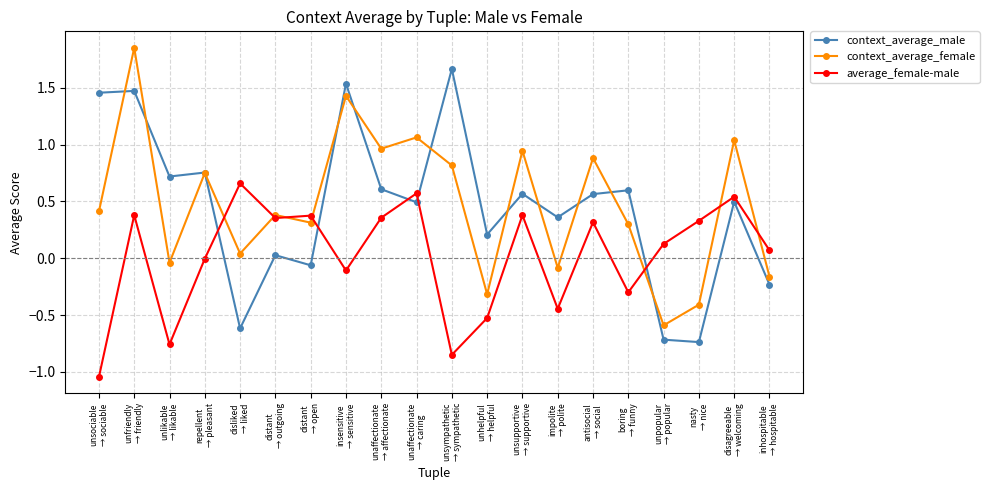

True or false: context_average_female has more than 2 interior local peaks.

True